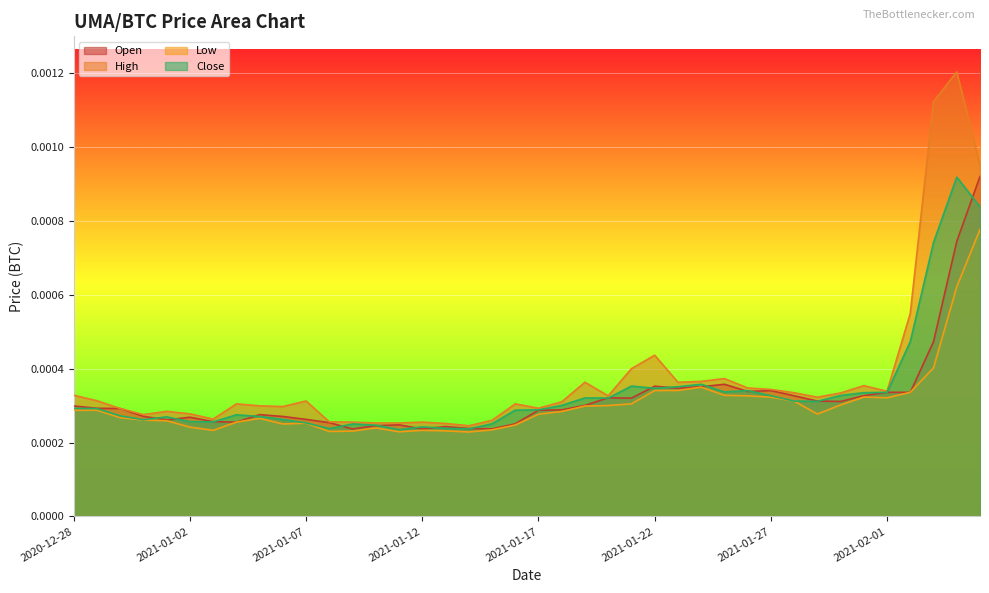

How many interior local peaks does the Open series have?

9